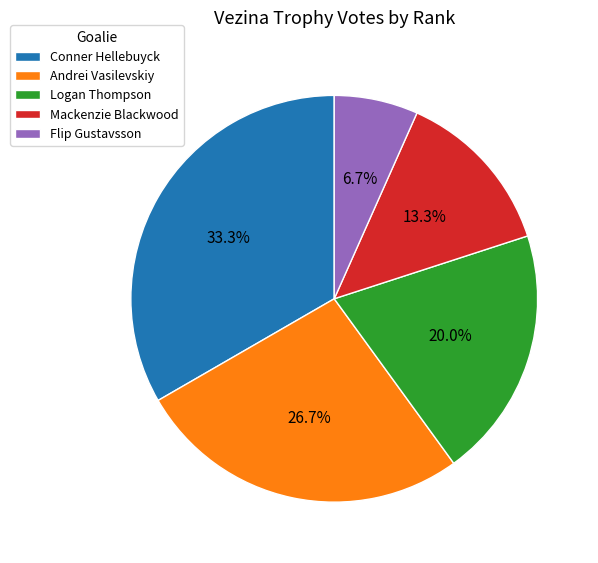

To the nearest percent, what percentage of the pie is Logan Thompson?

20%